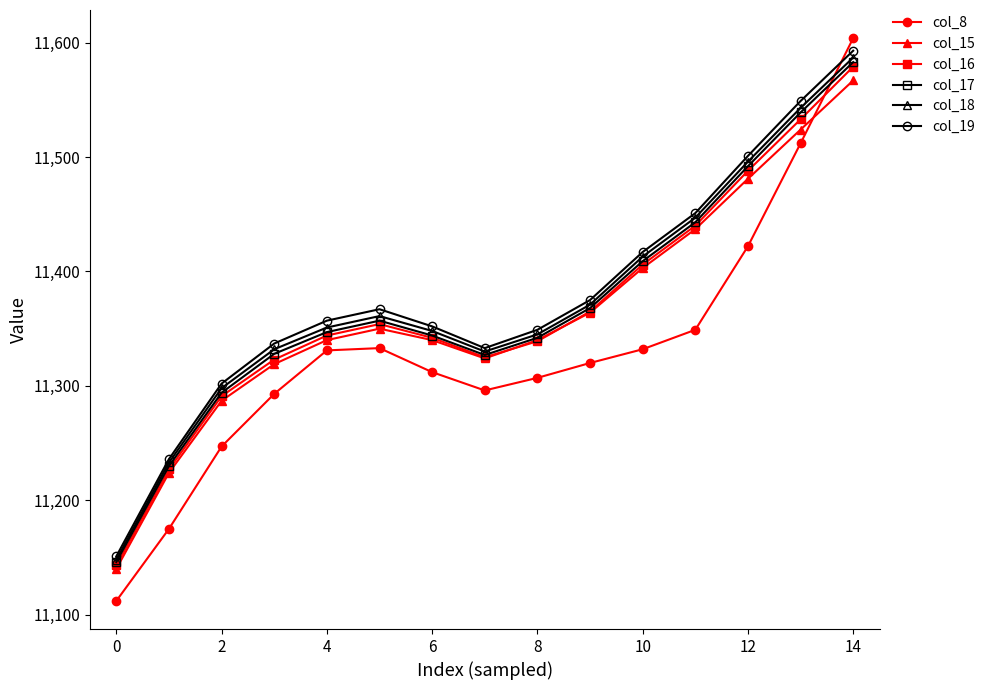

At how many categories does at least one series exceed 11464?

3